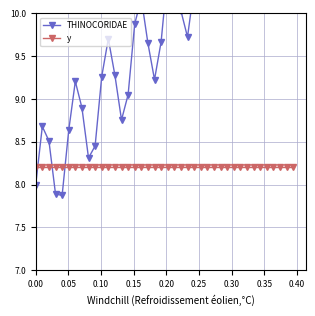

How many lines are shown in the chart?

2